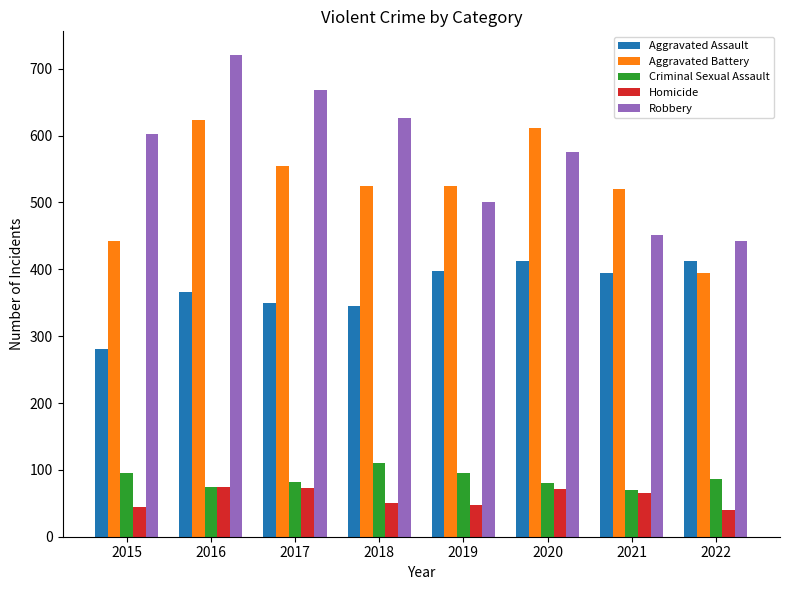

Which series has the widest spread of values?

Robbery